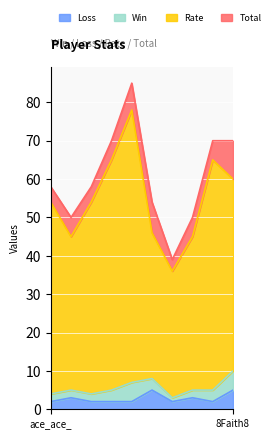

What is the label of the 6th point from the left?

Munnz